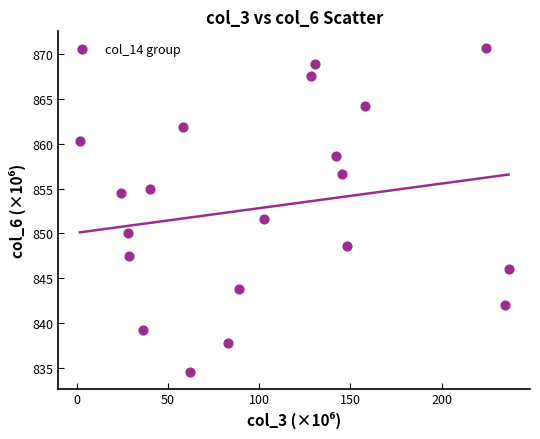

What is the range of X values (max minus min)?

235.1